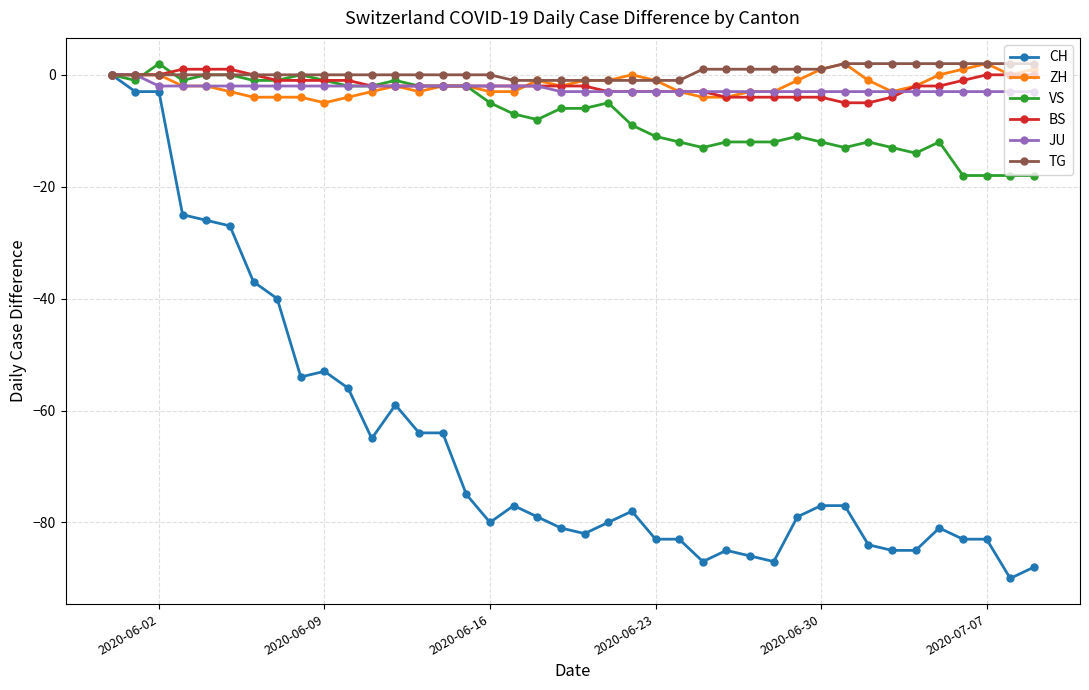

Count the number of categories in the chart.

40